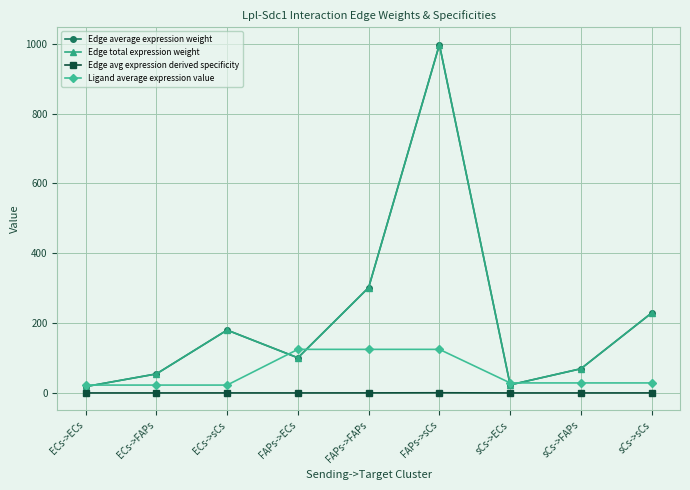

True or false: Edge average expression weight has a value of 12.7 at sCs->ECs.

False